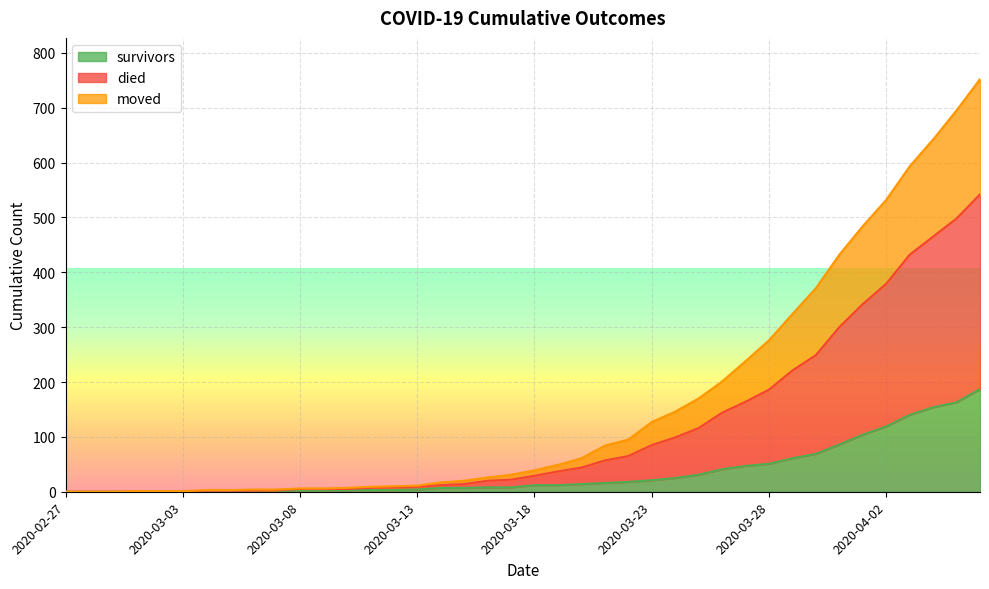

True or false: died and survivors cross at least once.

False